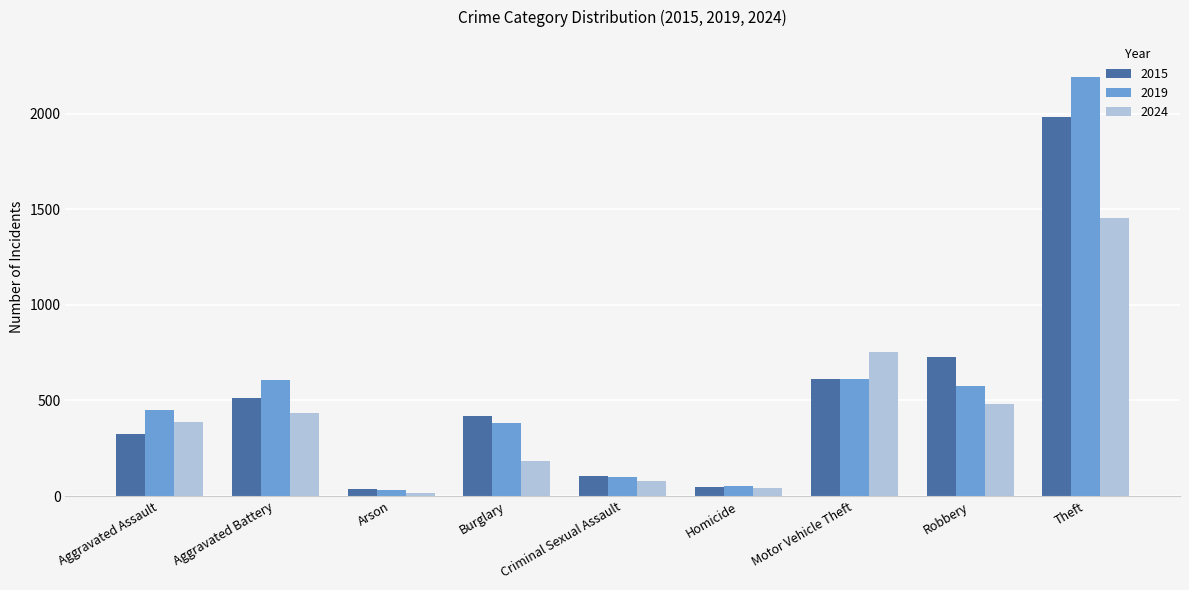

At which category does the chart reach its minimum across all series?

Arson